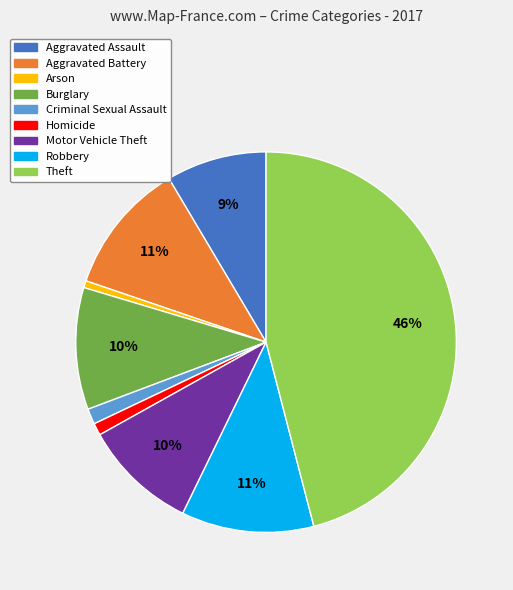

To the nearest percent, what is the difference between the largest and smallest slice percentages?

45%